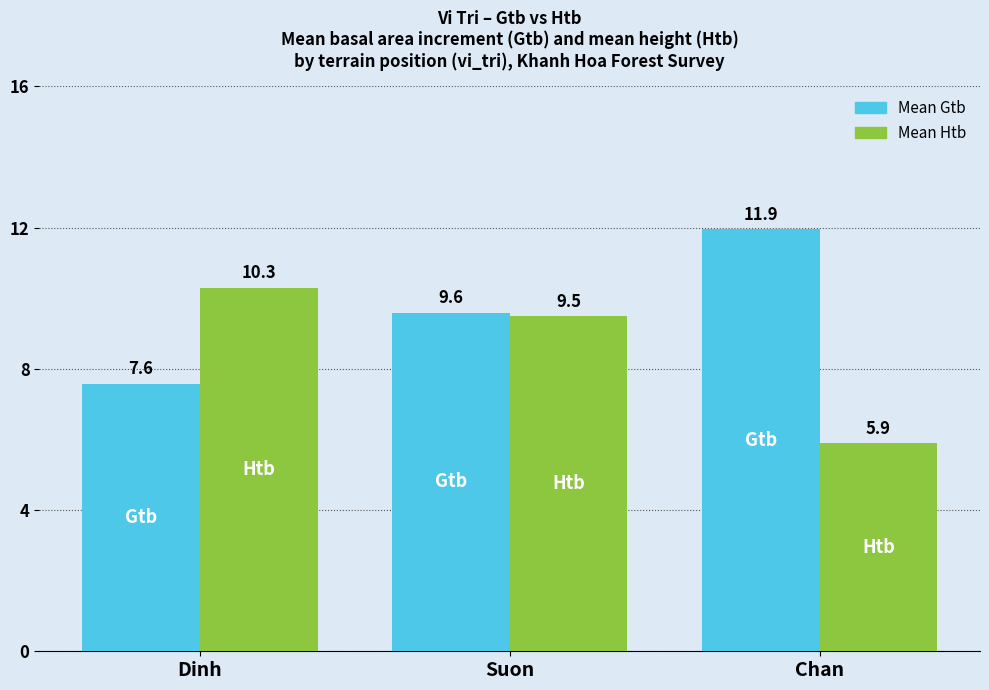

Which series changed the most between Dinh and Suon?

Mean Gtb